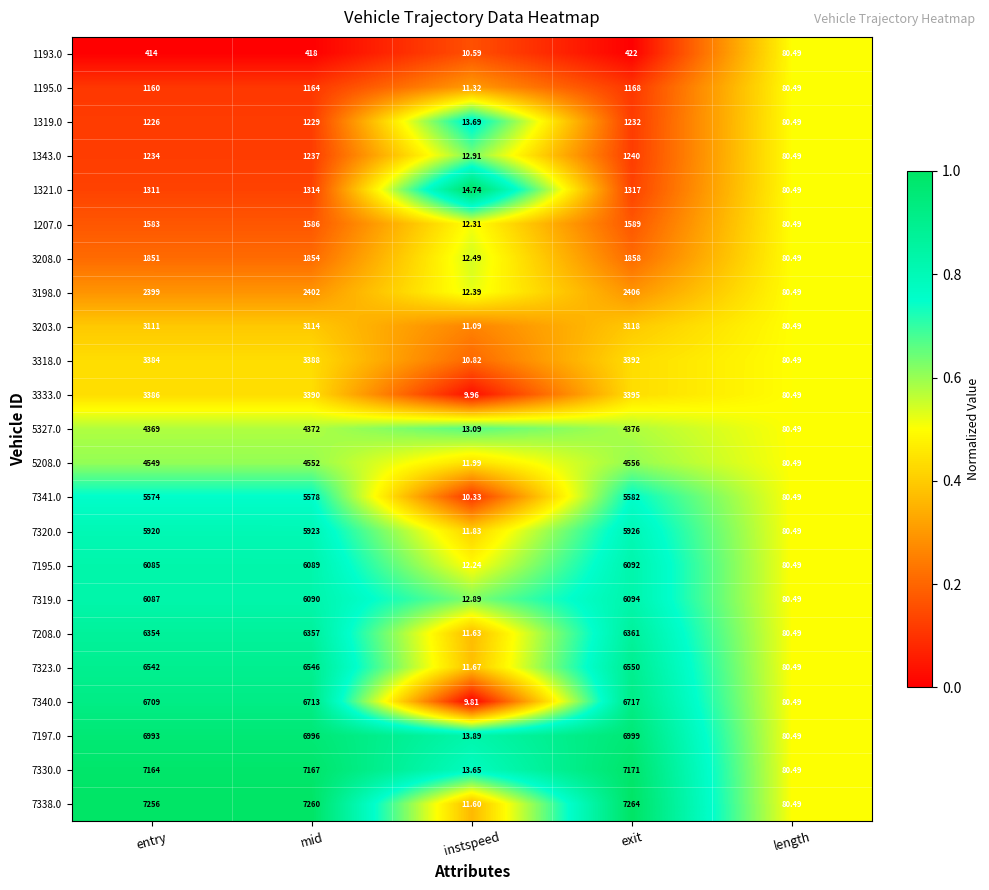

Which category has the highest value in the 1319.0 series?

exit